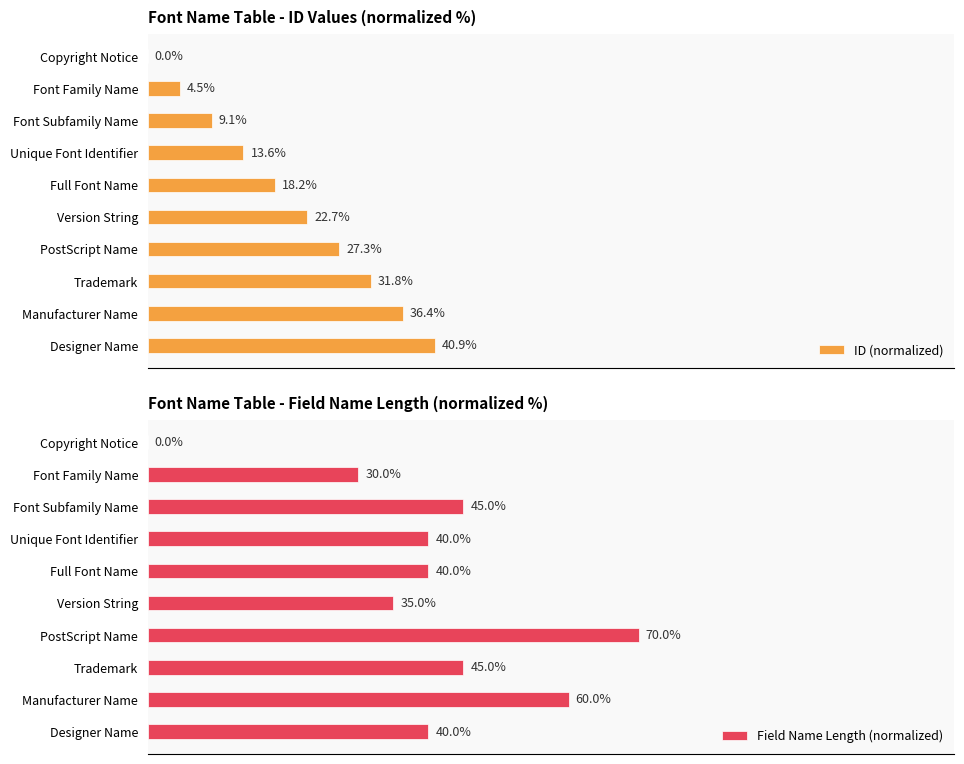

Between Font Family Name and Font Subfamily Name, which series saw the biggest shift?

Field Name Length (normalized)